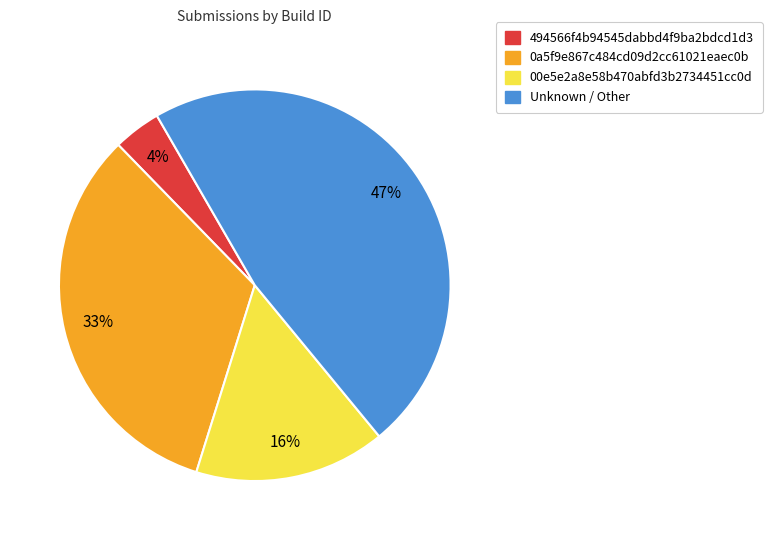

Count the number of slices in the pie.

4